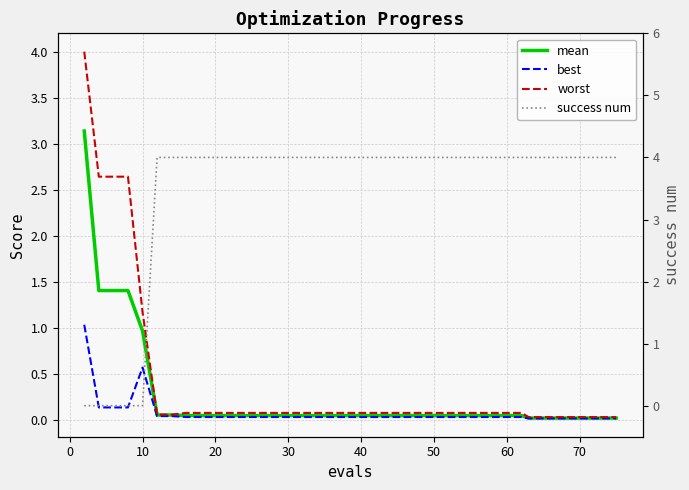

Which series has the widest spread of values?

success num